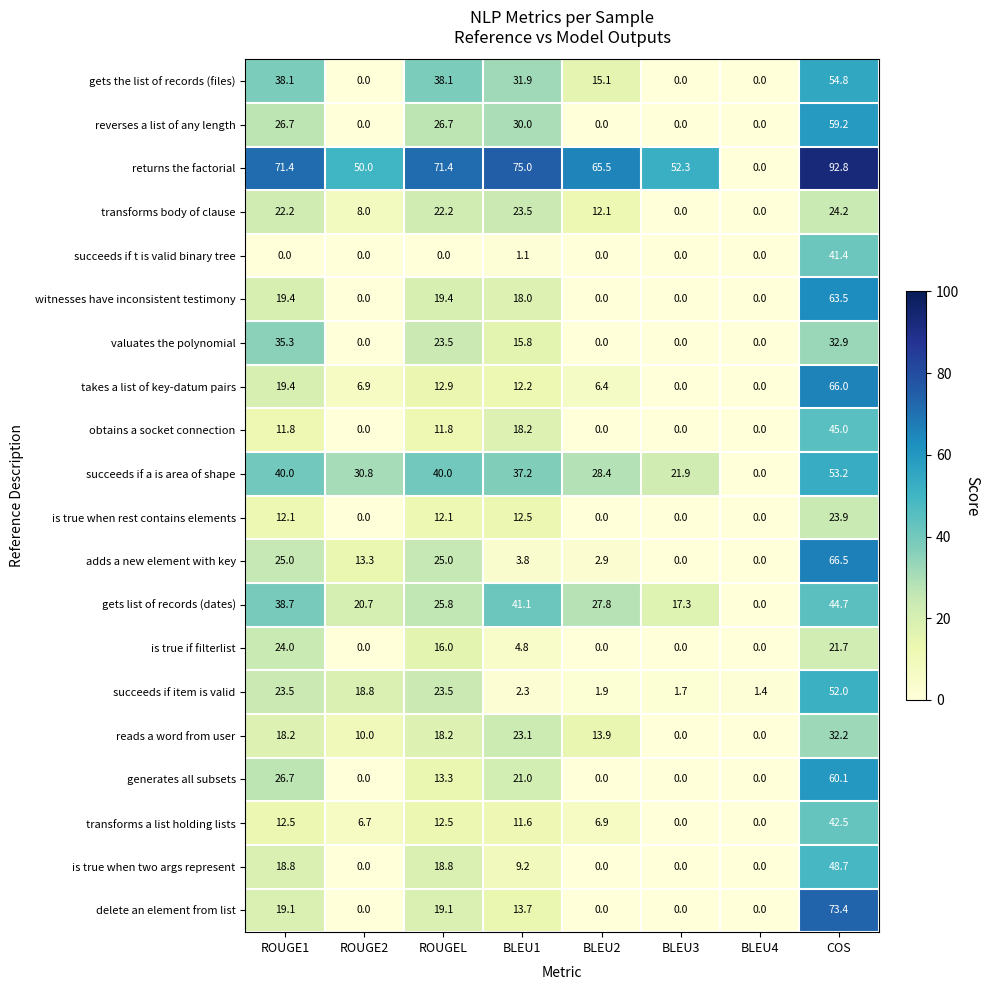

At which category is the sum across all series the highest?

COS